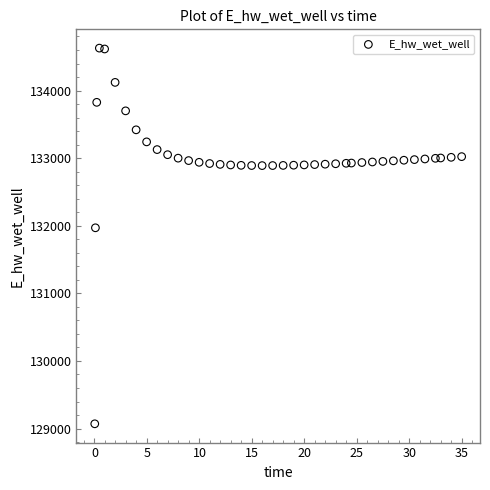

What Y value in the scatter plot is closest to 131849?

131970.0